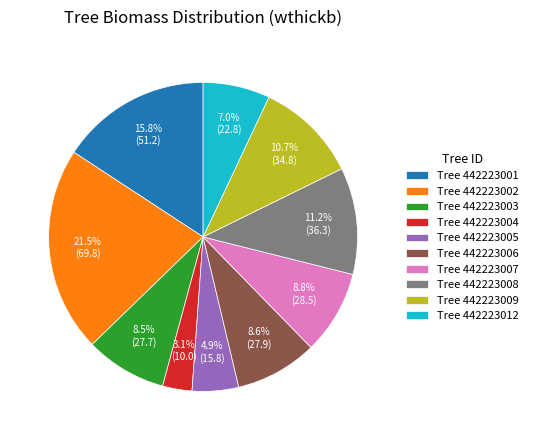

How many segments does this pie chart have?

10